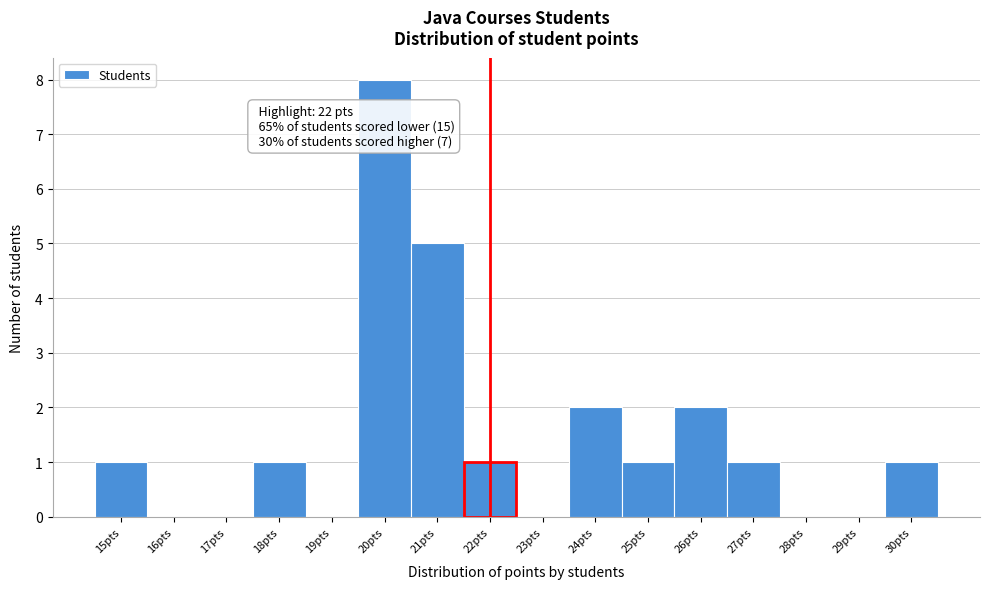

Which range on the x-axis has the tallest bar?

19.5 to 20.5